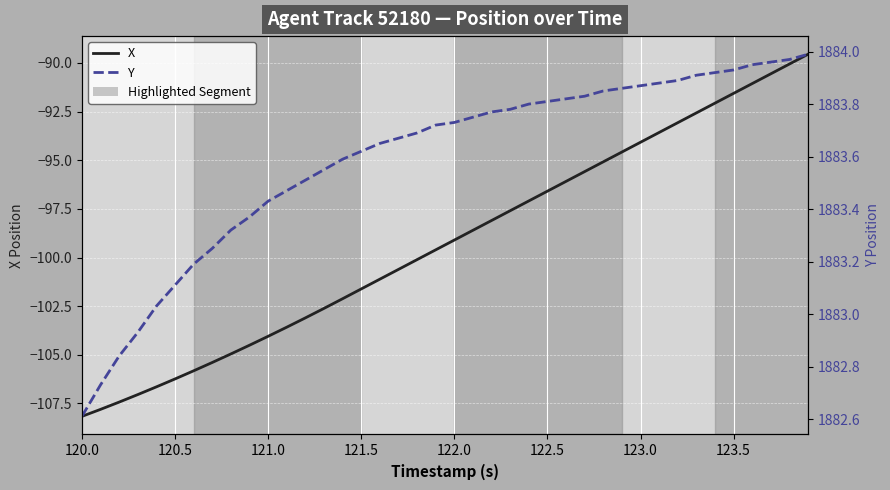

What is the value of the Y point at the 37th from the left?

1884.0